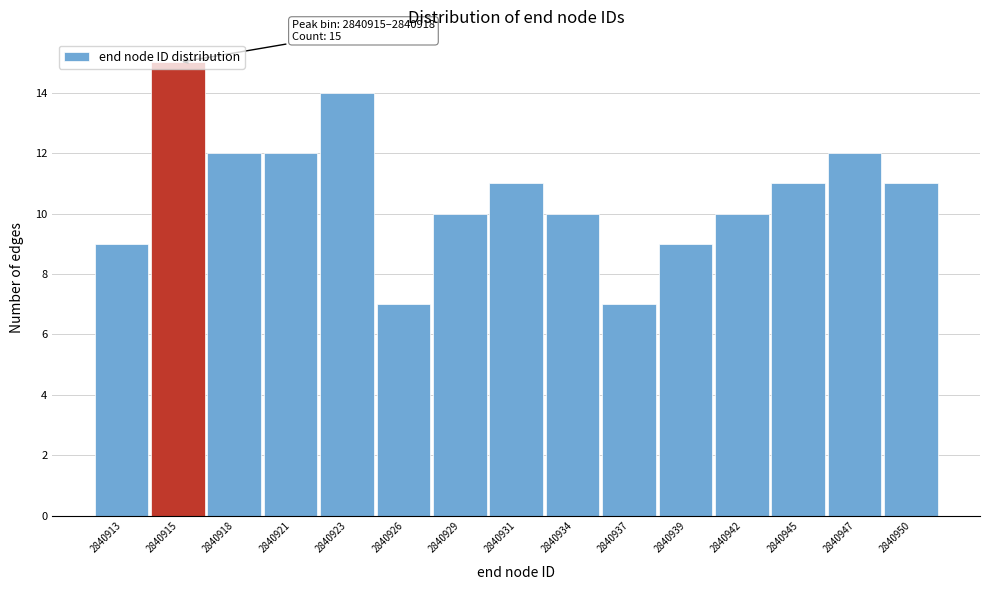

Which has a higher value, 2840934 or 2840915?

2840915